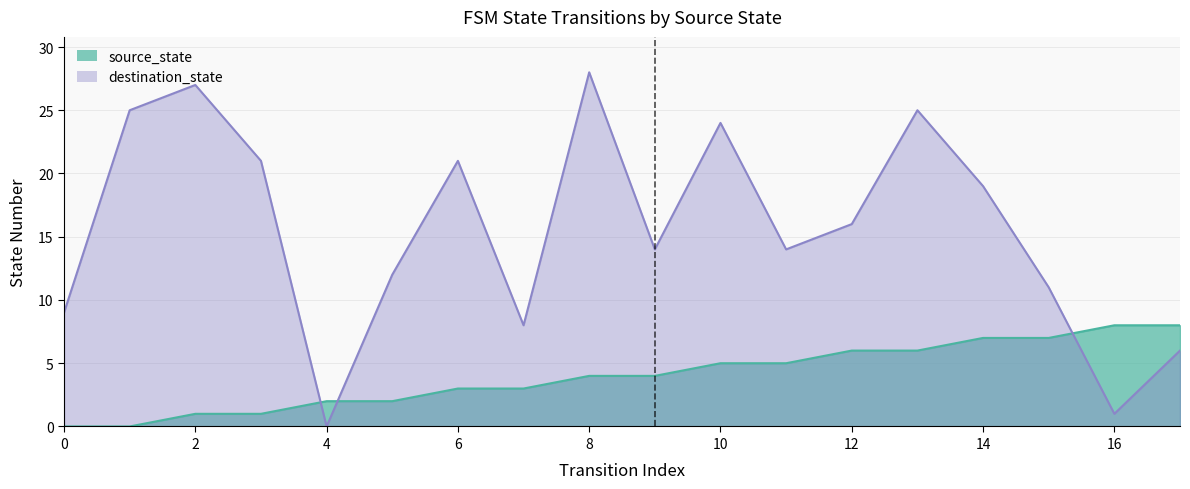

Reading left to right, what are all the values shown in this chart?

source_state: 0	0	1	1	2	2	3	3	4	4	5	5	6	6	7	7	8	8
destination_state: 9	25	27	21	0	12	21	8	28	14	24	14	16	25	19	11	1	6